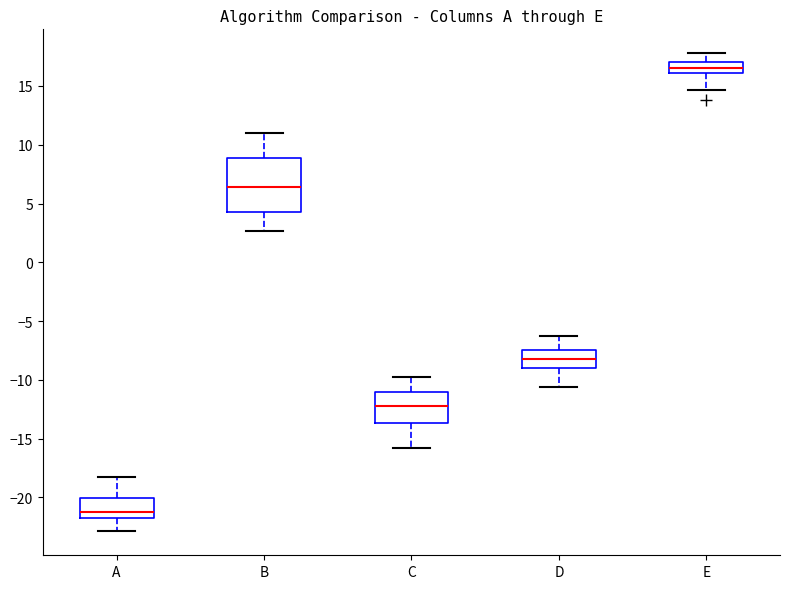

Which box has the lowest median line?

A